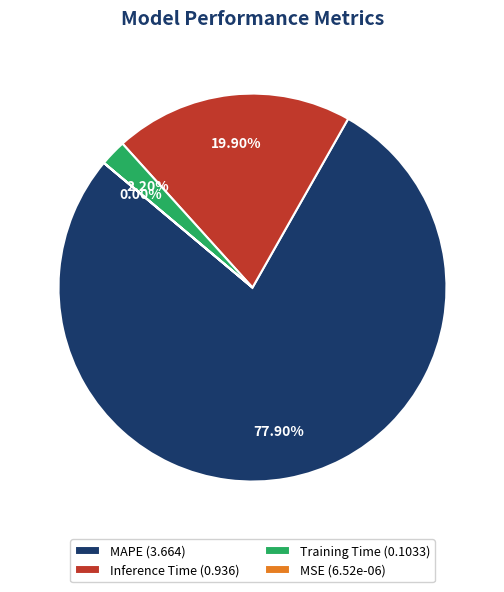

Does MAPE (3.664) account for over 50% of the chart?

Yes